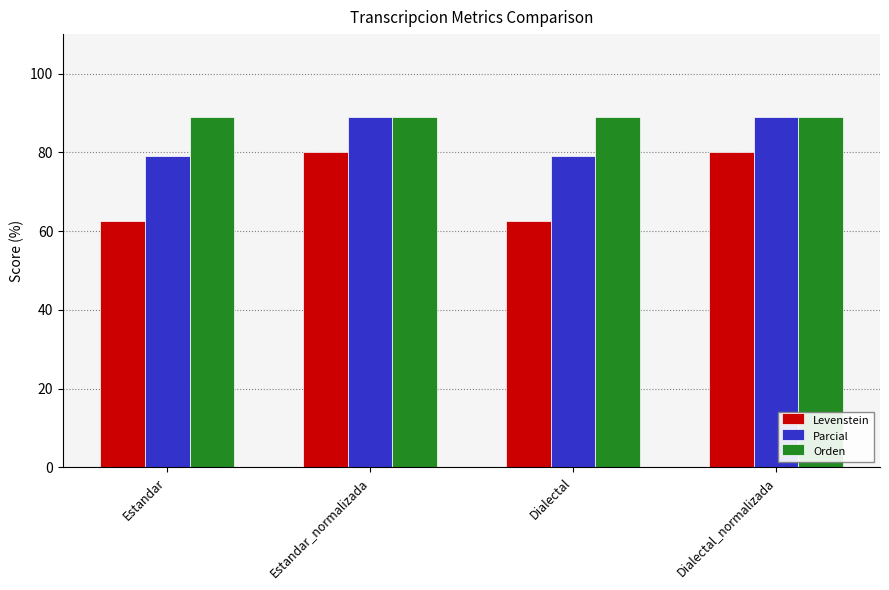

Reading right to left, transcribe all the data shown in this chart.

Levenstein: 80.0	62.5	80.0	62.5
Parcial: 88.9	78.9	88.9	78.9
Orden: 88.9	88.9	88.9	88.9